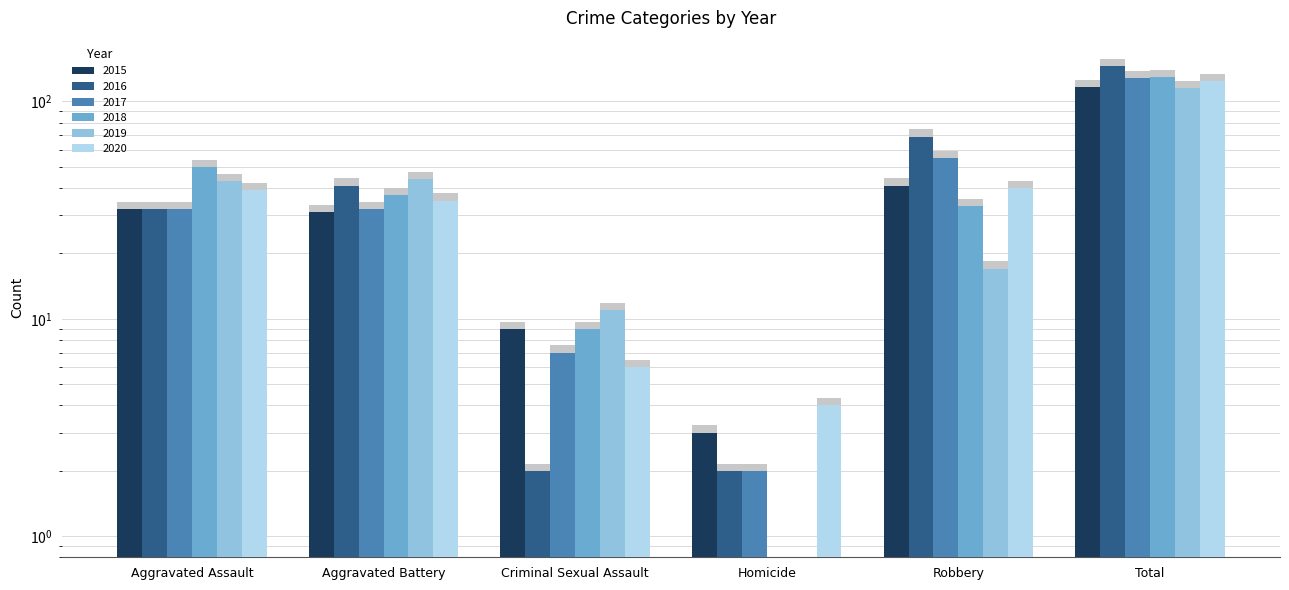

Which has a higher value, Robbery or Criminal Sexual Assault?

Robbery